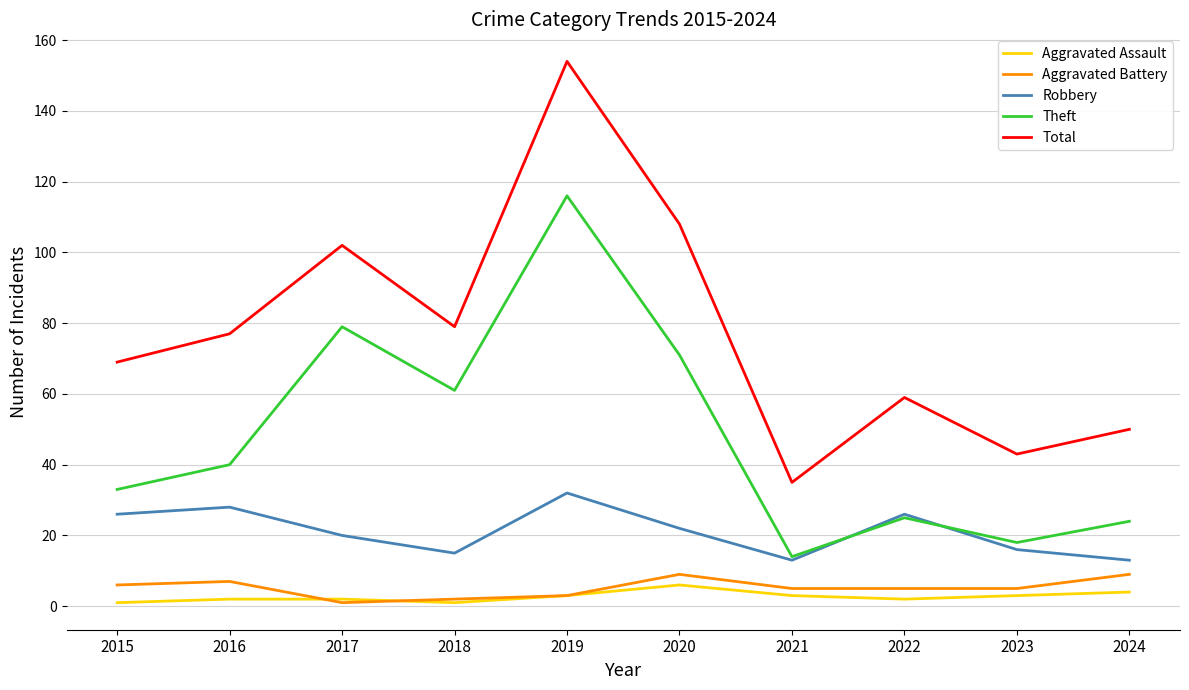

What is the total value across all series at 2022?

117